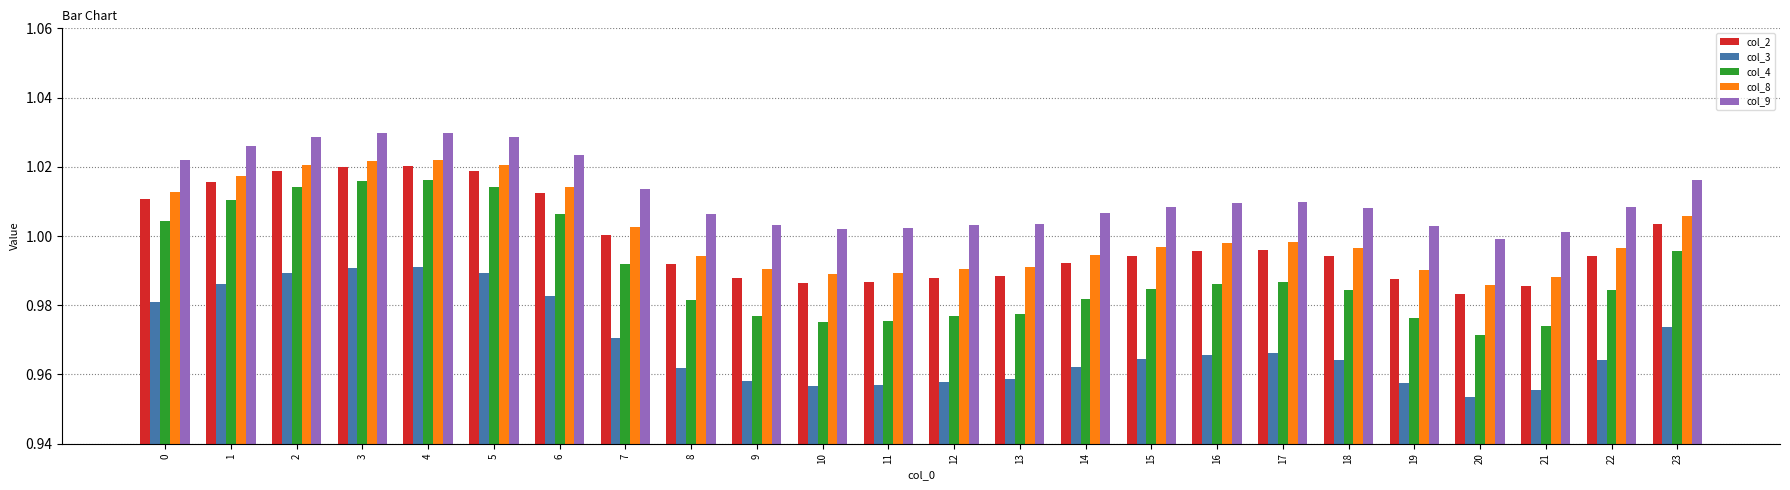

Which series has the largest total across all categories?

col_9